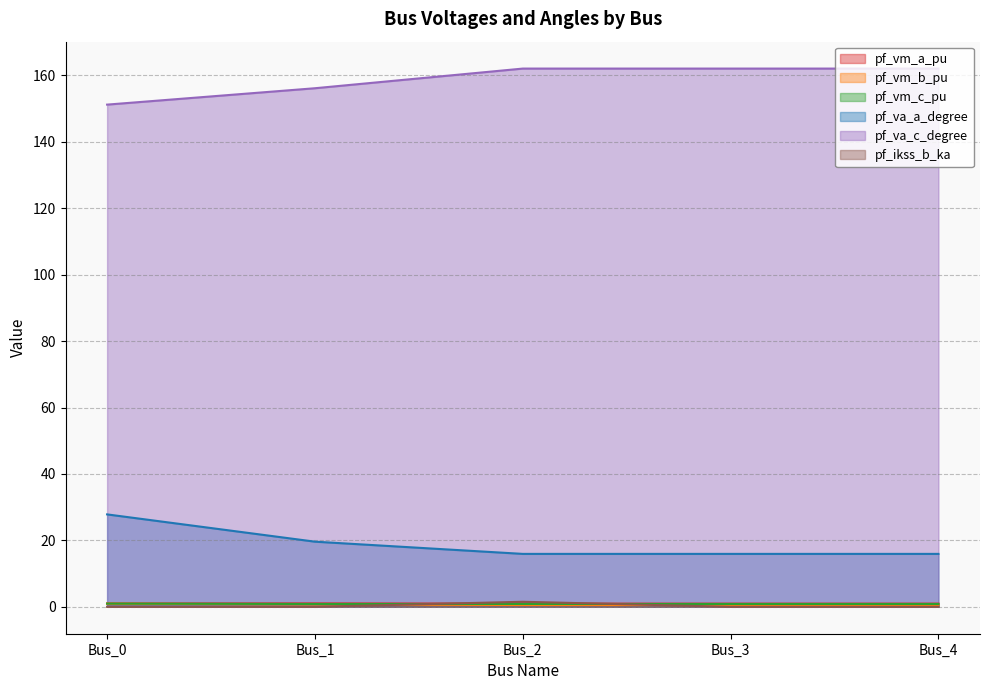

Is it true that pf_vm_c_pu equals 0.9 at Bus_2?

True